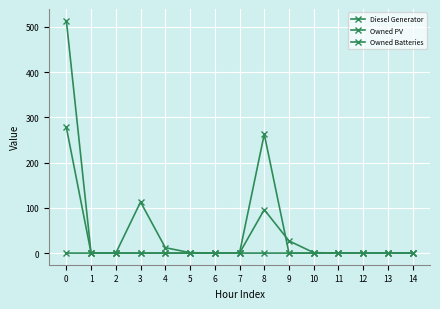

List the series in order of their peak value, highest first.

Owned PV, Owned Batteries, Diesel Generator